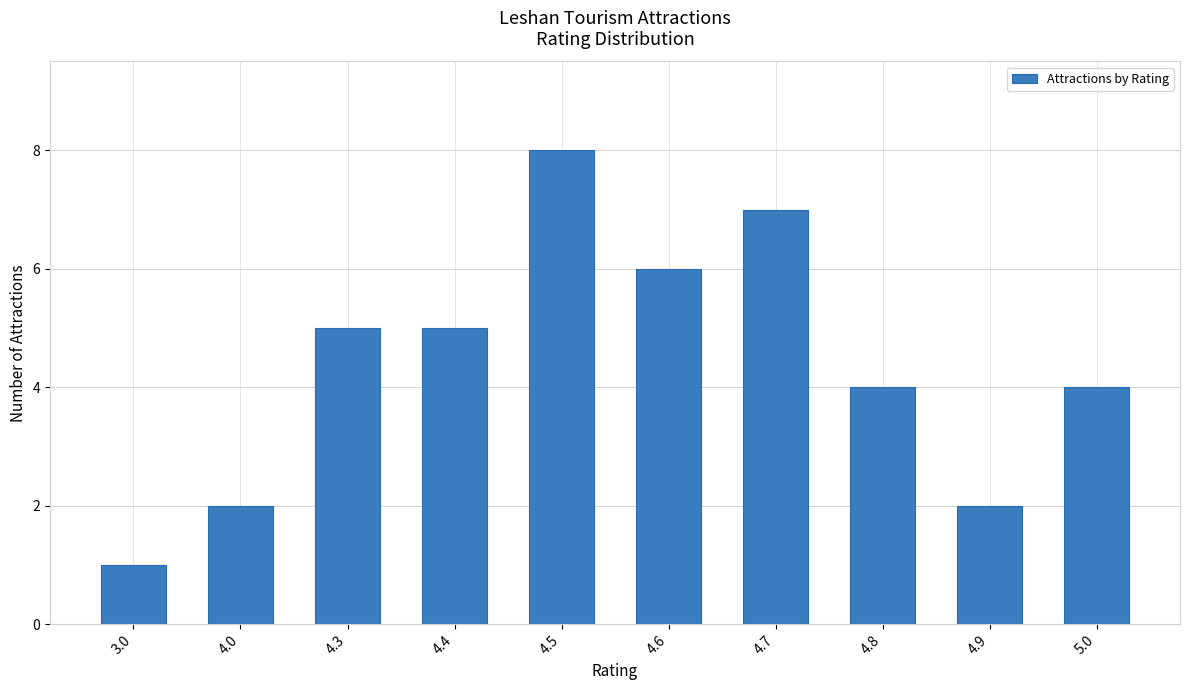

At which category does the chart reach its minimum across all series?

3.0